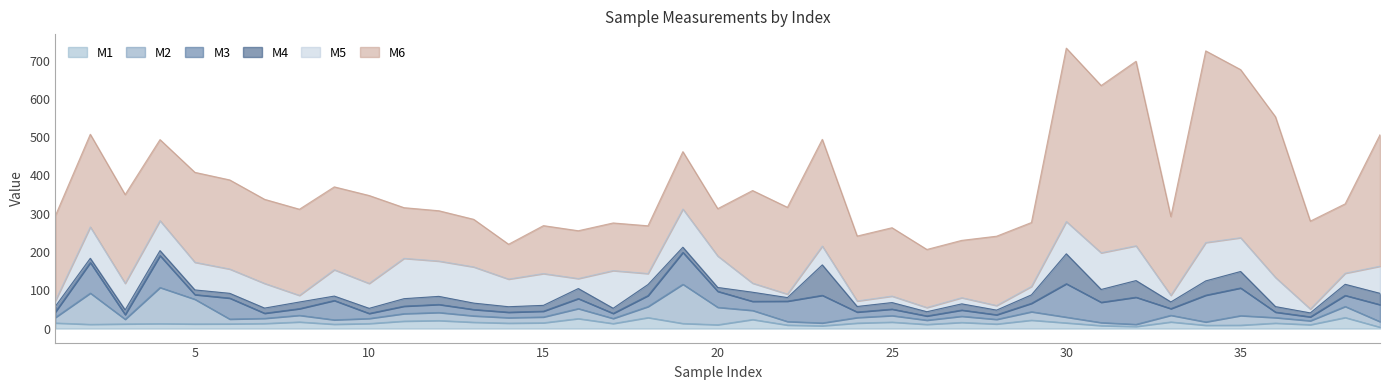

Read the M5 value at 32.

90.9